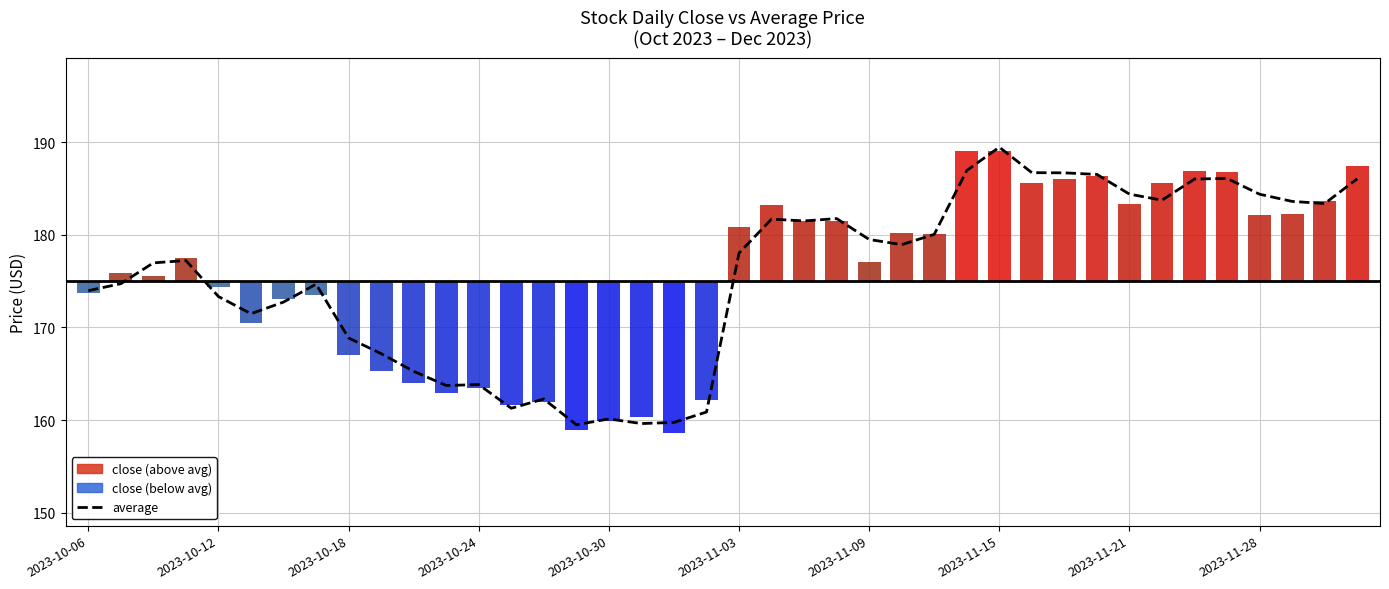

At which label is close closest to 8?

2023-10-18